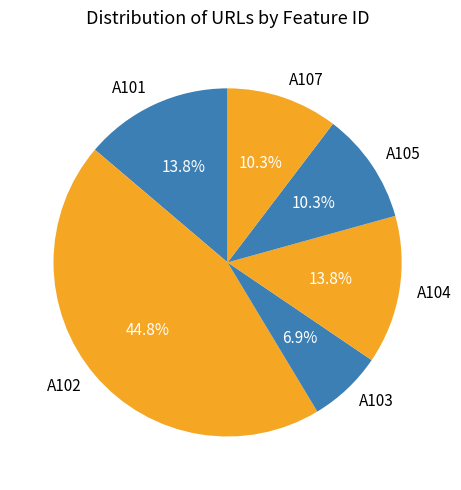

Is there any slice that represents more than half of the pie?

No